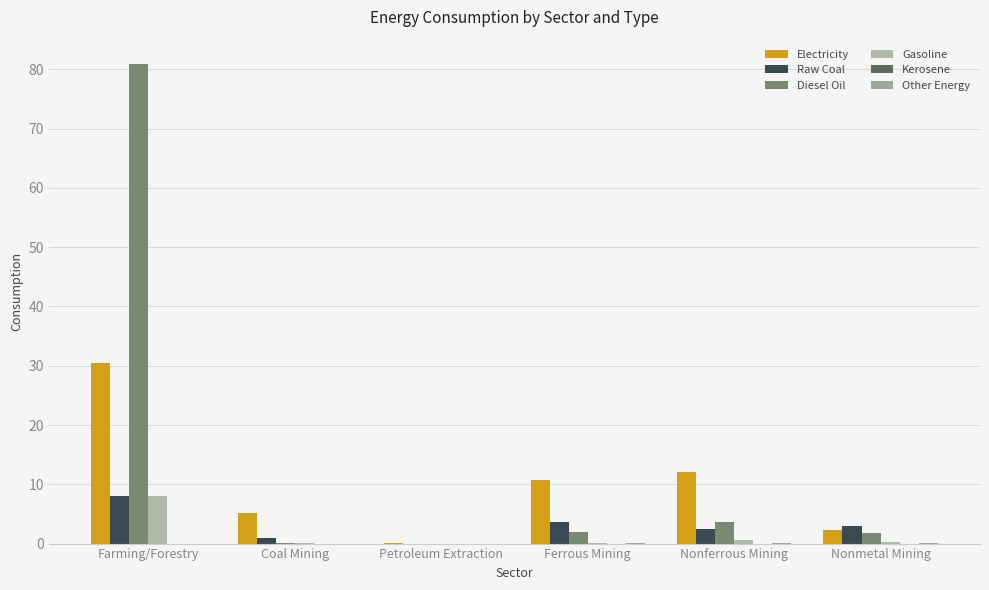

True or false: Kerosene has a value of 0.0 at Ferrous Mining.

True